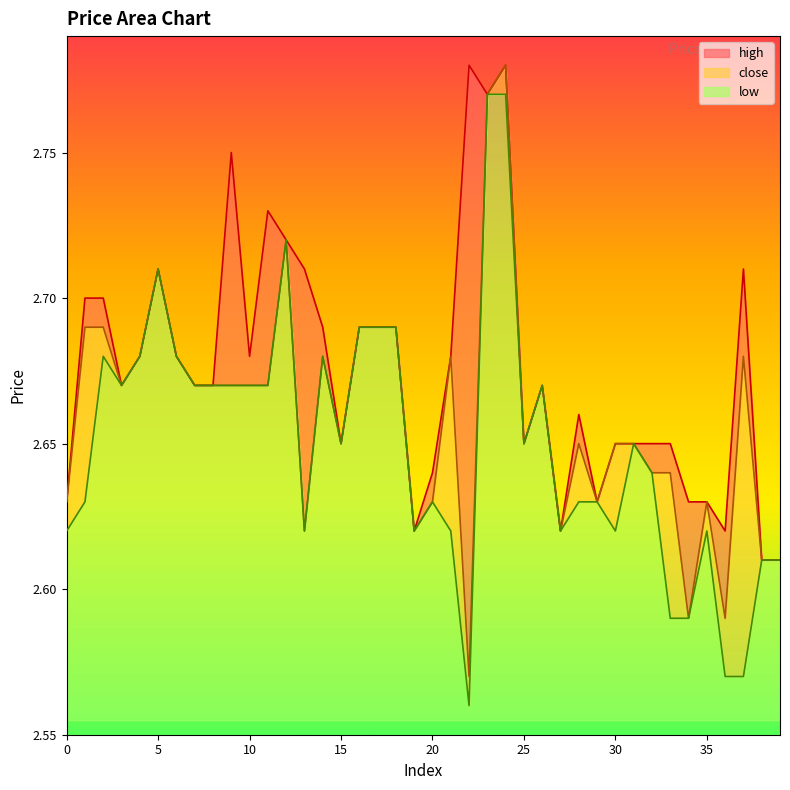

At 31, list the series in order from largest to smallest.

close, high, low